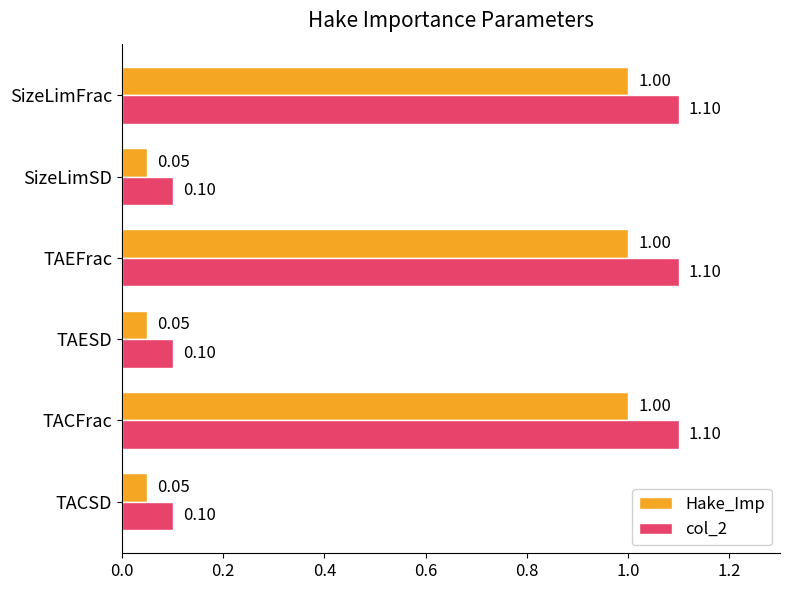

Which series changed the most between TAESD and TAEFrac?

col_2